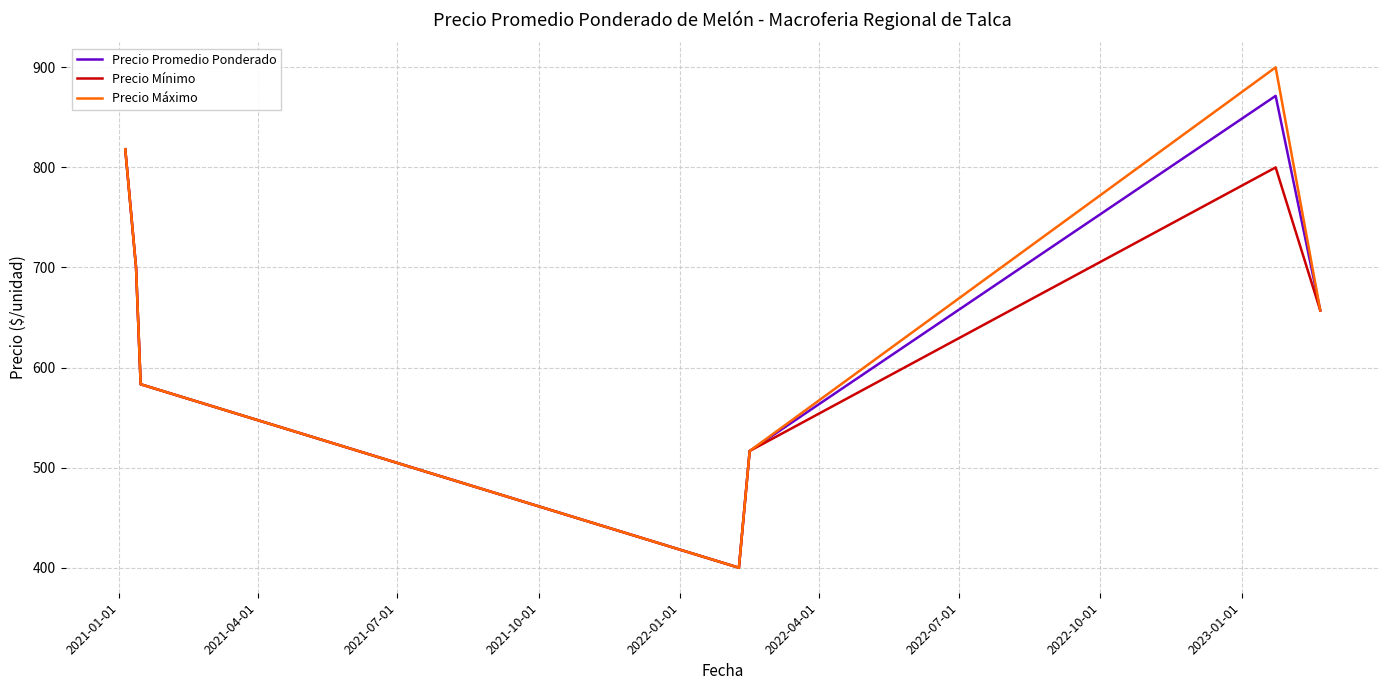

Rank the series by their maximum value, from lowest to highest.

Precio Mínimo, Precio Promedio Ponderado, Precio Máximo